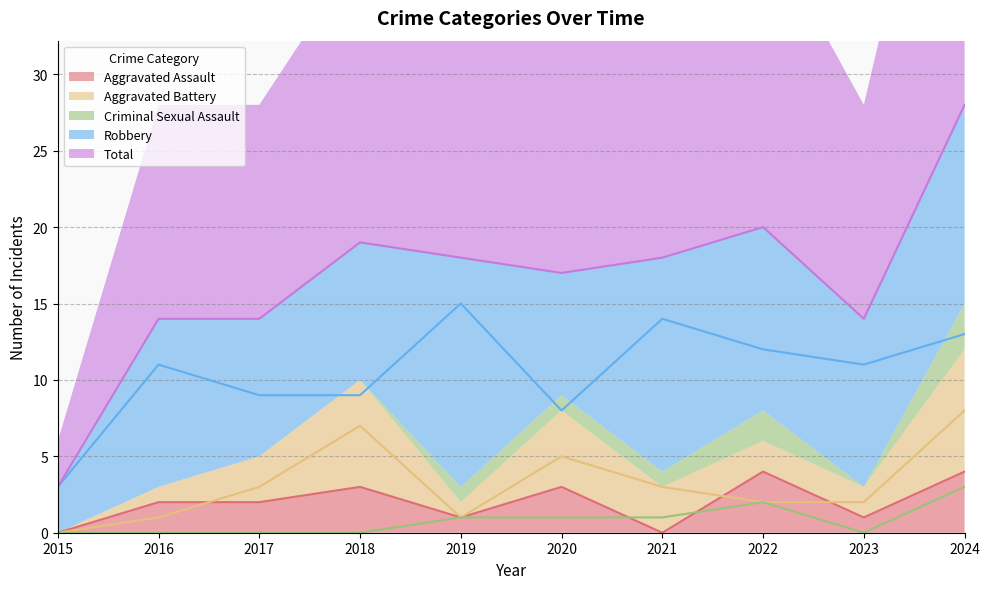

Rank the series by their maximum value, from highest to lowest.

Total, Robbery, Aggravated Battery, Aggravated Assault, Criminal Sexual Assault